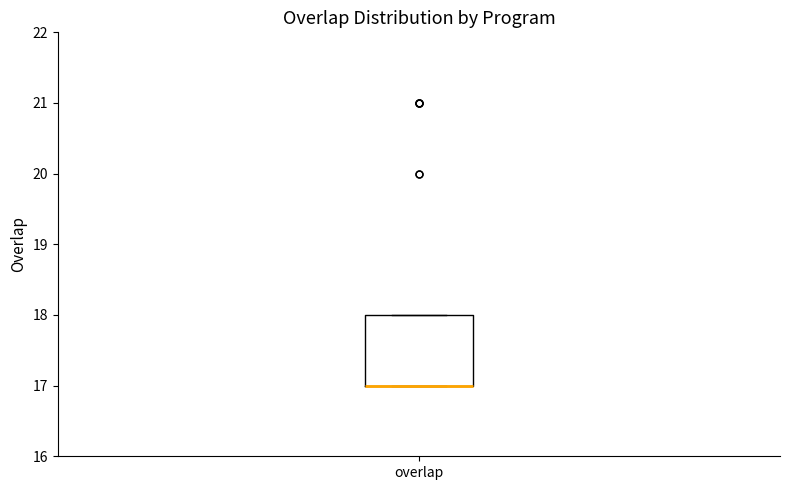

Transcribe this box plot: give where the median line is, the range the box spans, and where the two whiskers end, as read against the y-axis. The values are not printed on the chart, so give them approximately, as read against the axis.

median 17 (drawn on the box's lower edge), box 17 to 18, whiskers 17 to 18